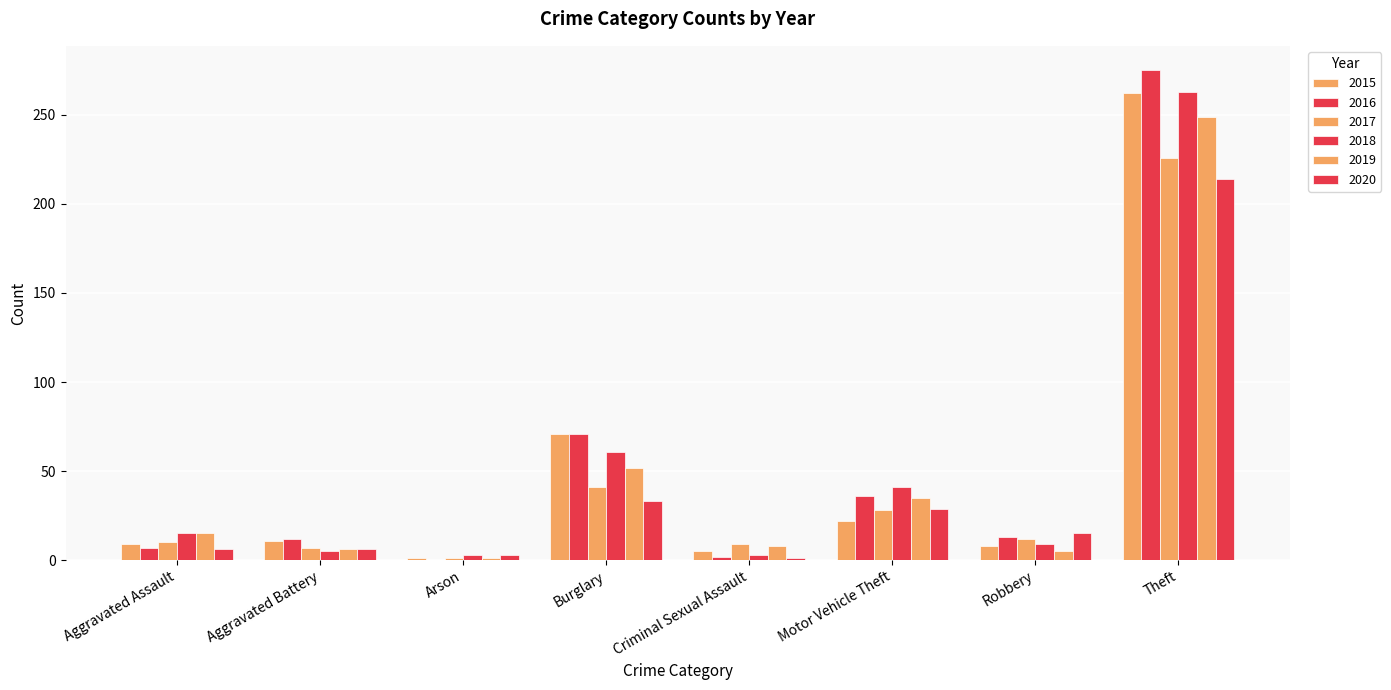

How many groups of bars are there?

8